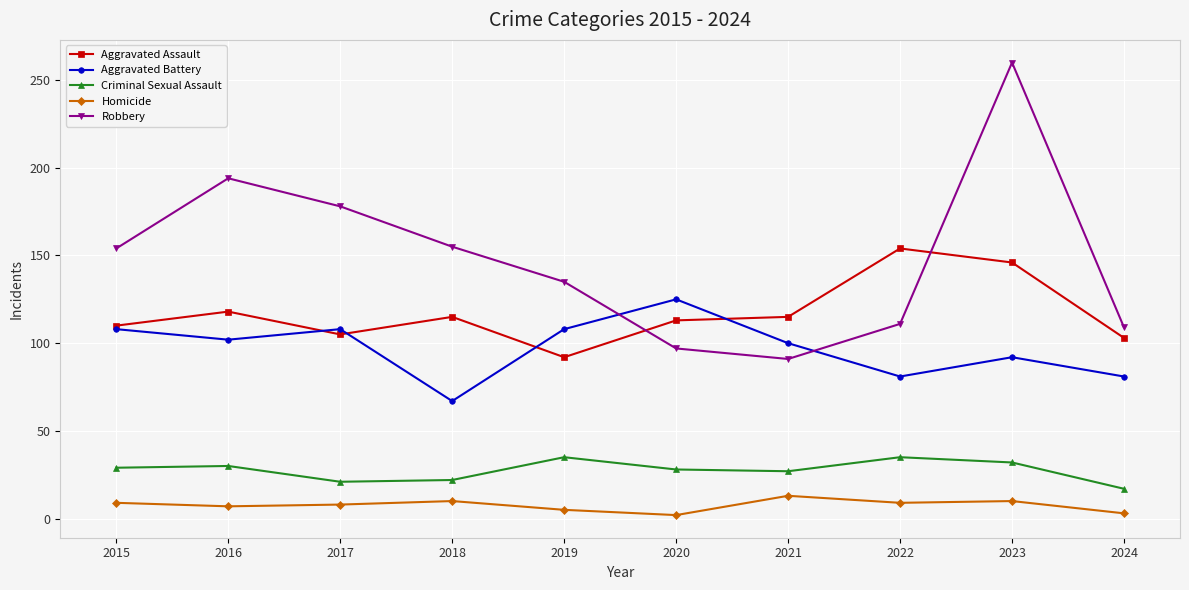

The value of Aggravated Battery at 2023 is 92. True or false?

True